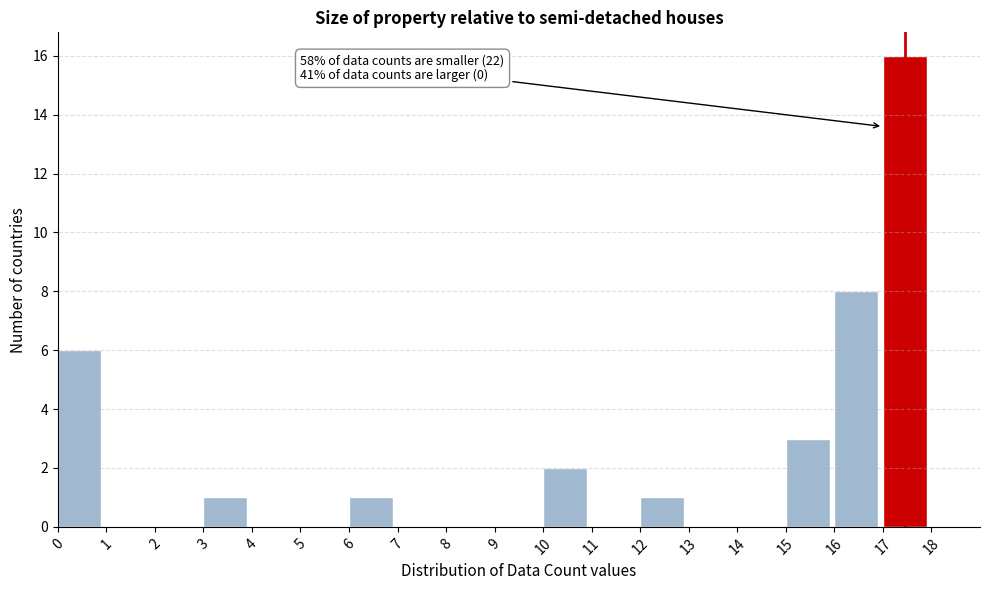

Over which range of the x-axis is the bar tallest?

17 to 18